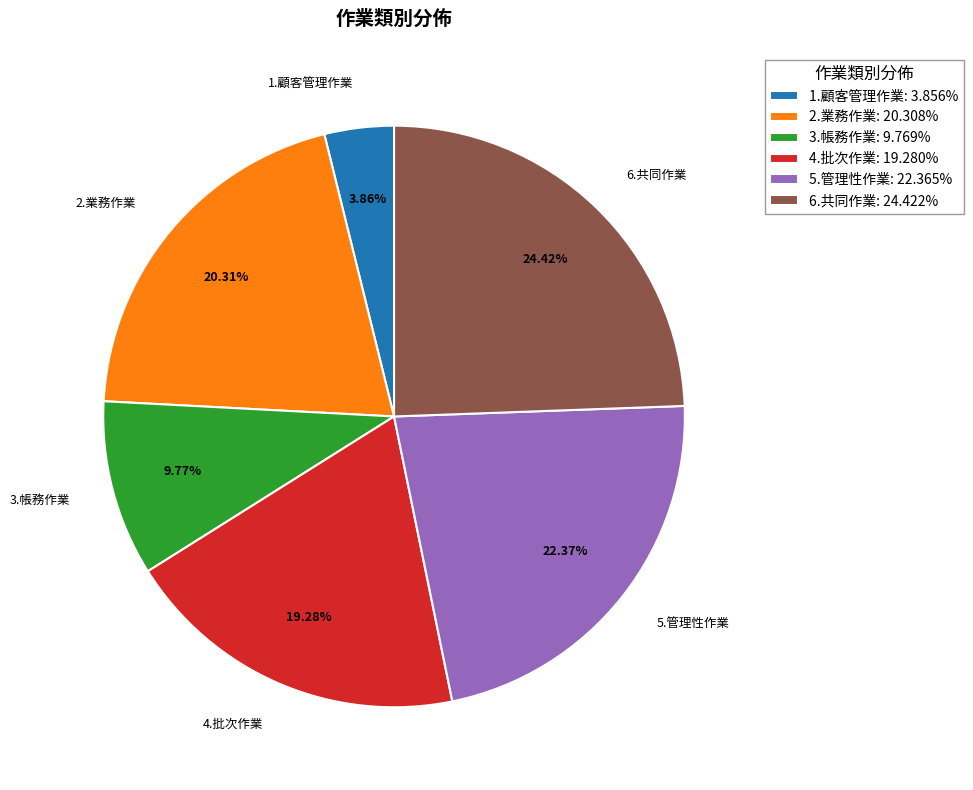

To the nearest percent, what portion does 6.共同作業 represent?

24%